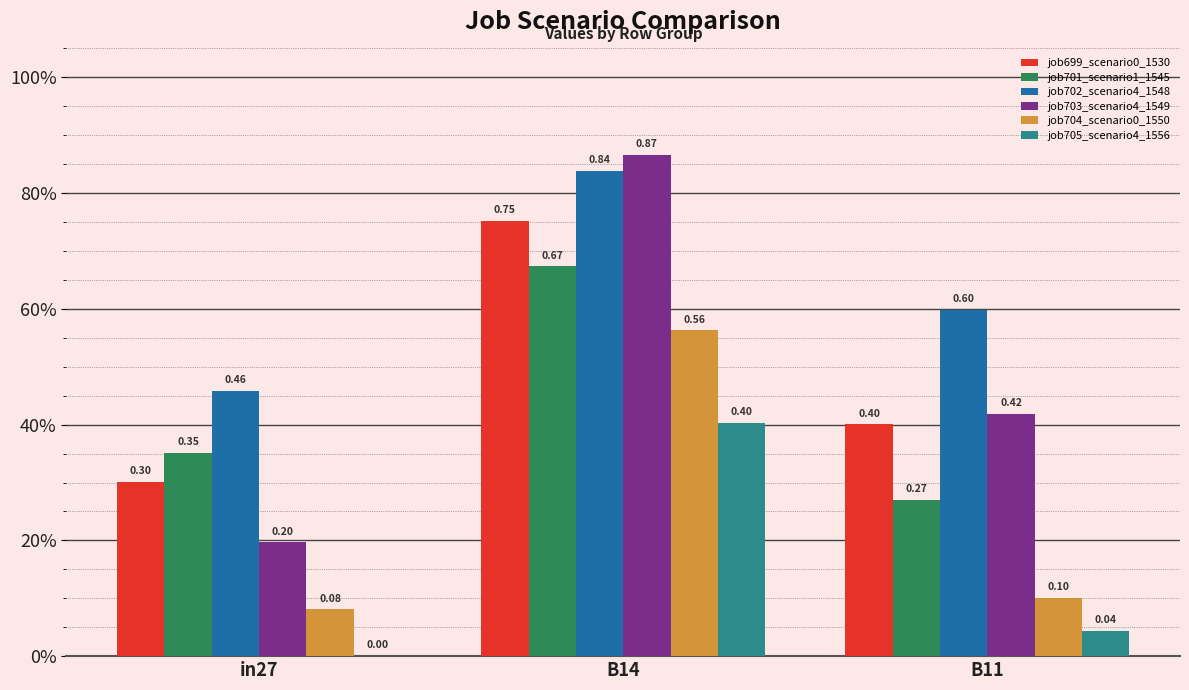

Does the chart contain stacked bars?

No